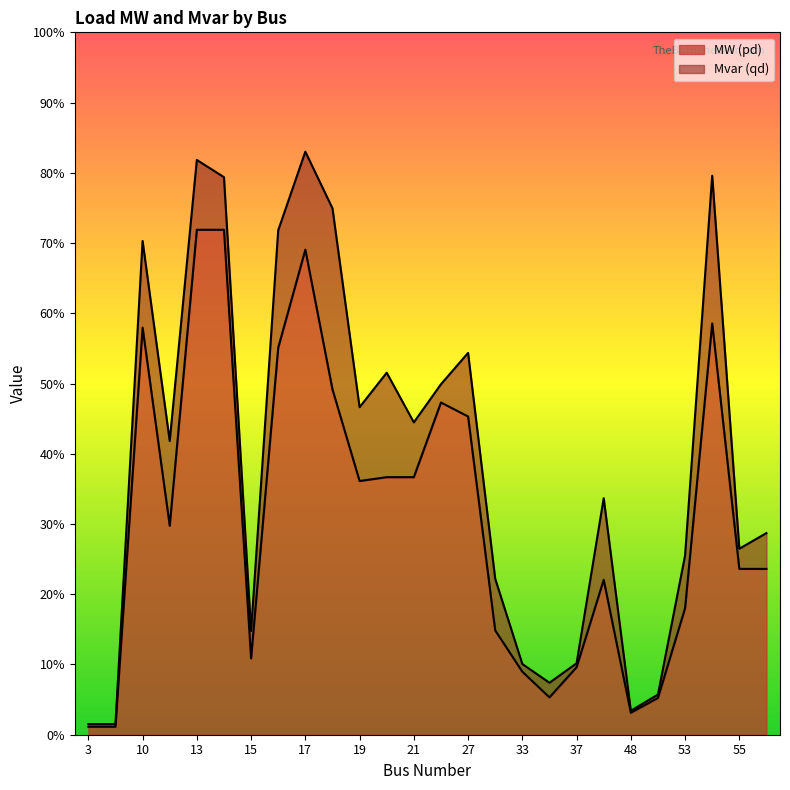

True or false: Mvar (qd) line and MW (pd) line intersect in this chart.

False